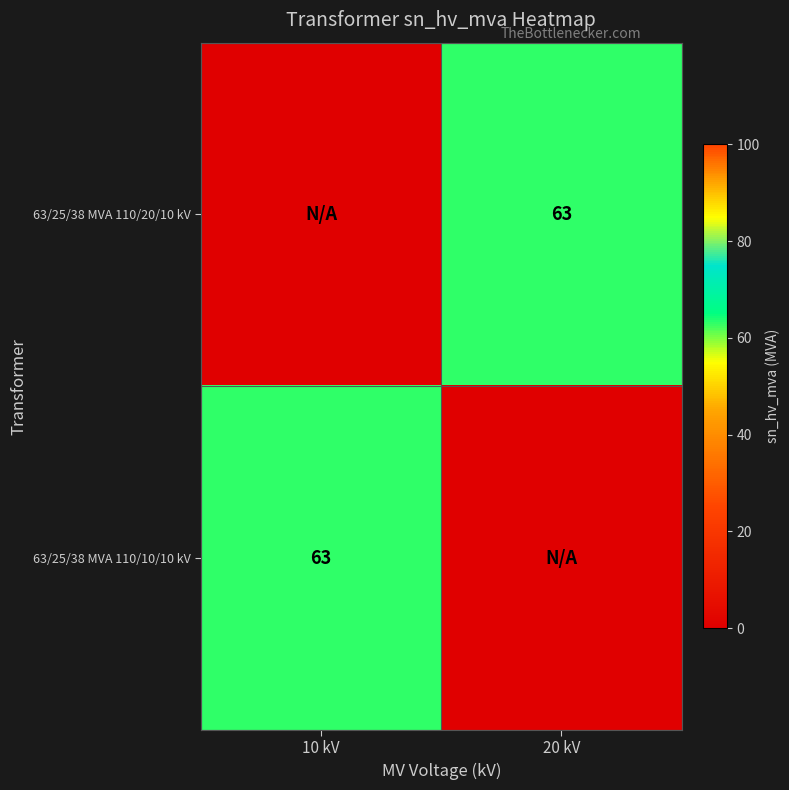

True or false: 63/25/38 MVA 110/10/10 kV has a value of 82 at 10 kV.

False